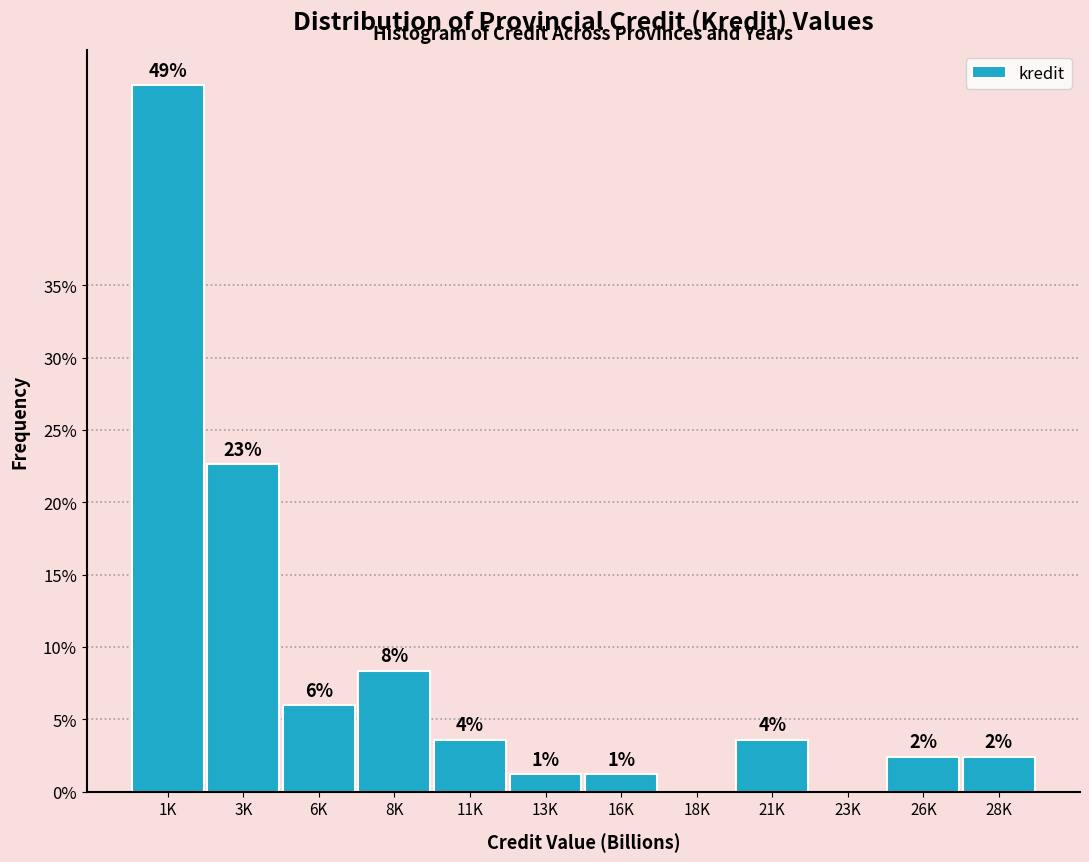

Are the bars horizontal?

No